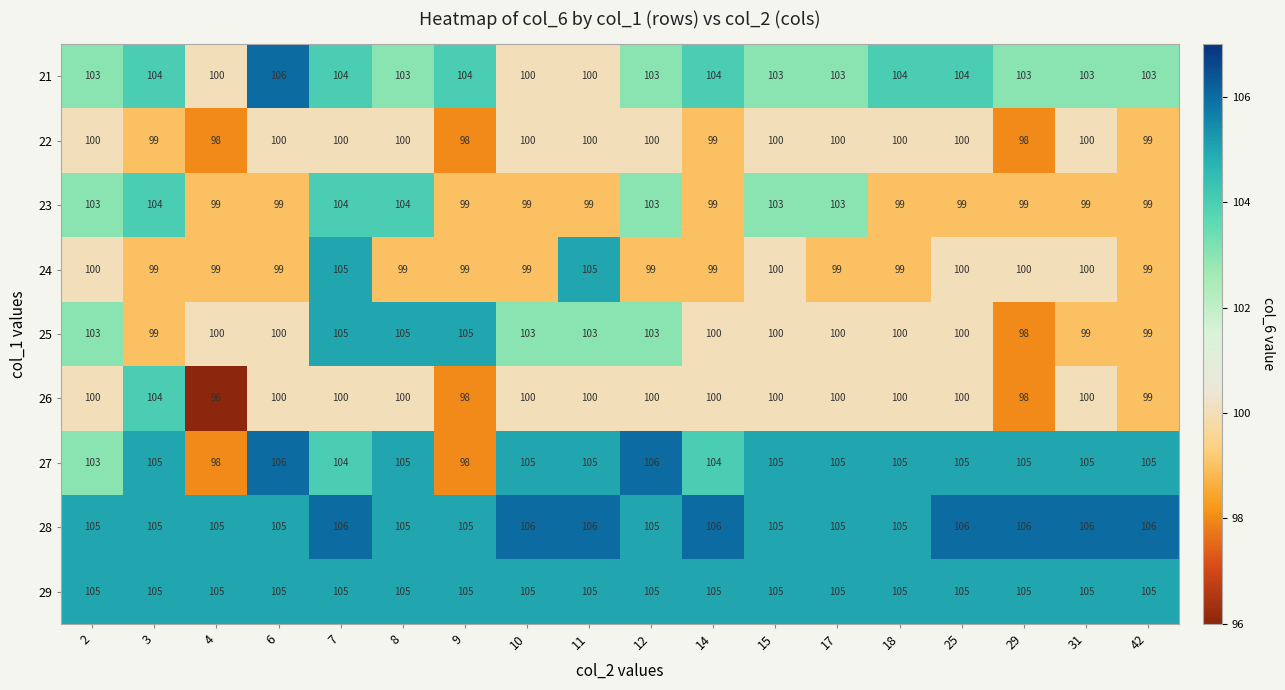

Count the number of data series in this chart.

9